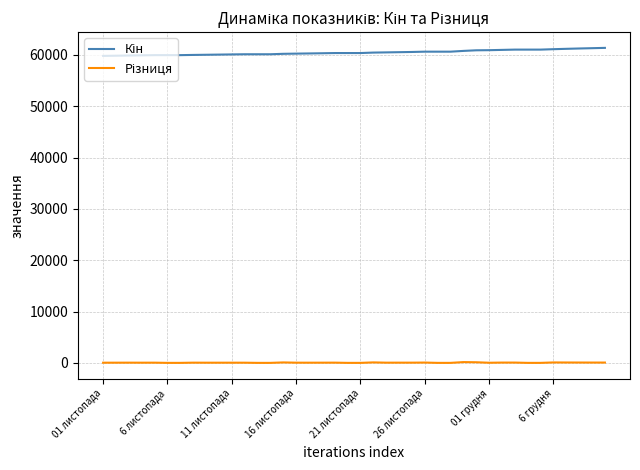

What is the greatest value displayed?

61377